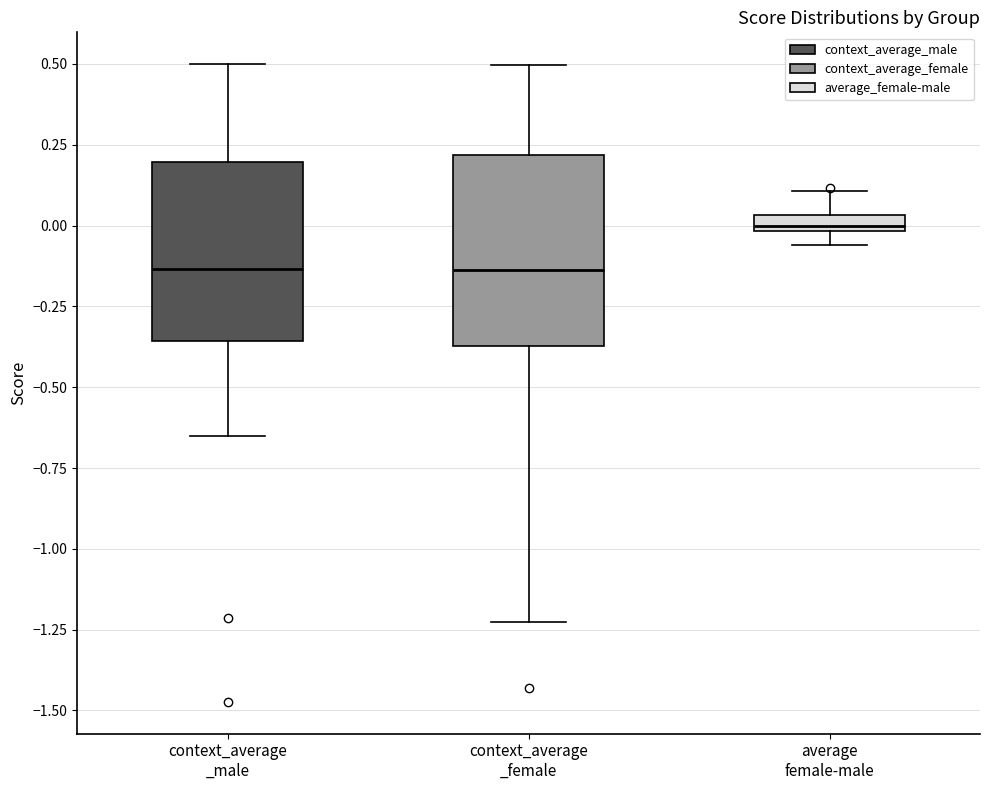

Which box's median line is the highest?

average female-male